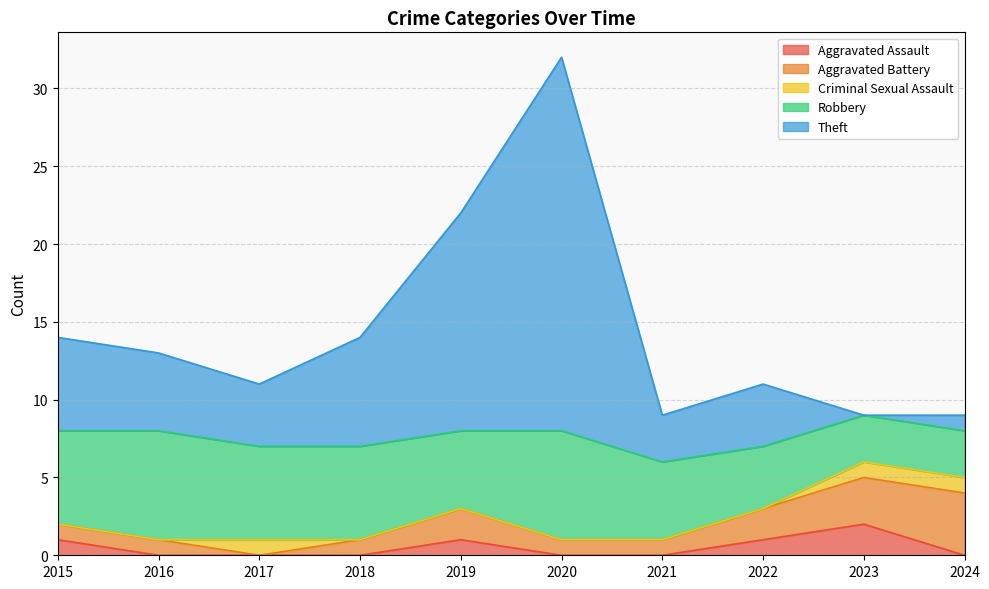

What is the difference between the Robbery values at 2023 and 2015?

3